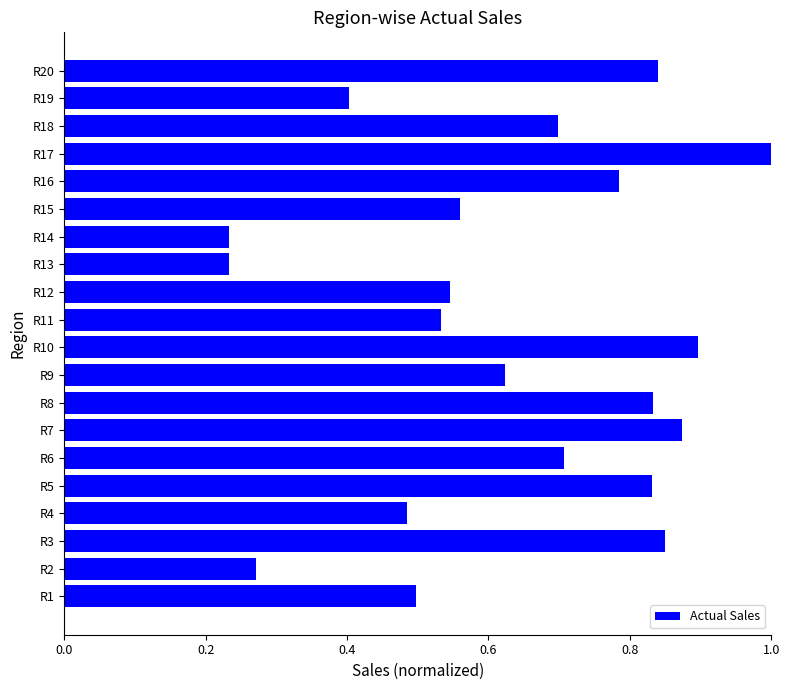

True or false: the data shows 0.5 at R1.

True